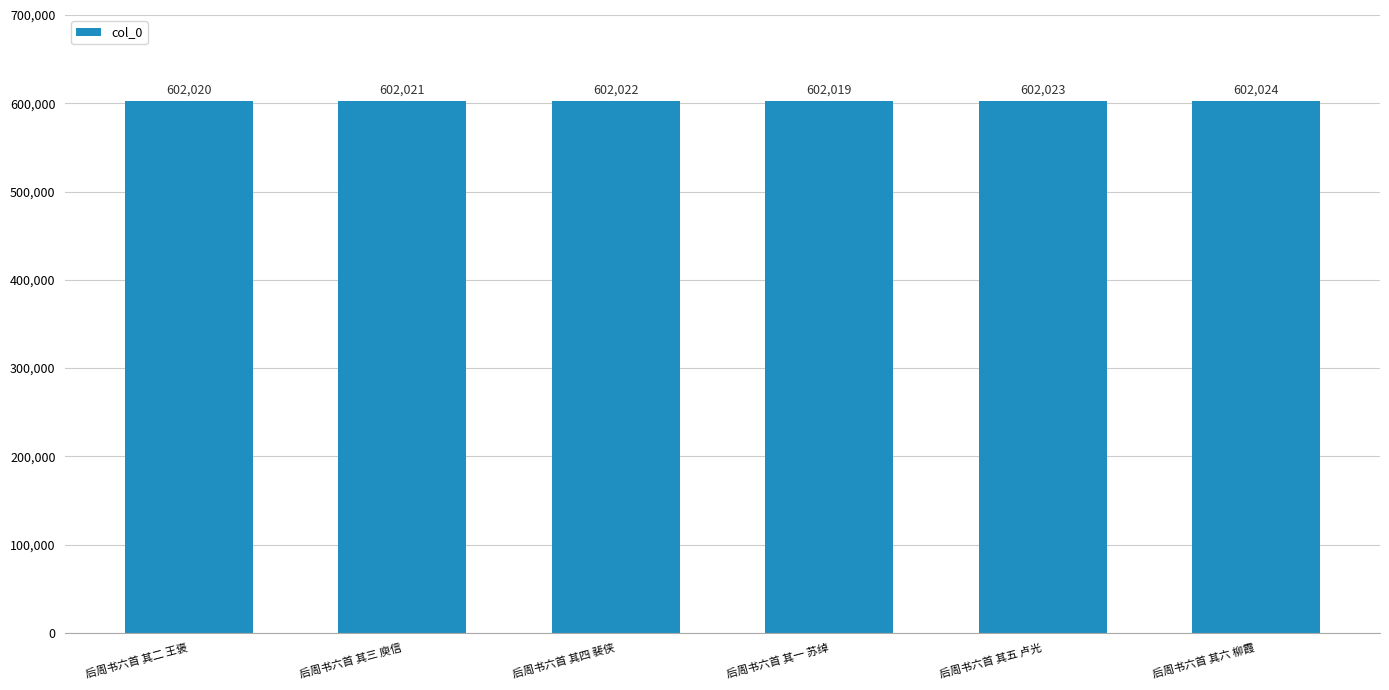

Between 后周书六首 其五 卢光 and 后周书六首 其四 裴侠, which is larger?

后周书六首 其五 卢光